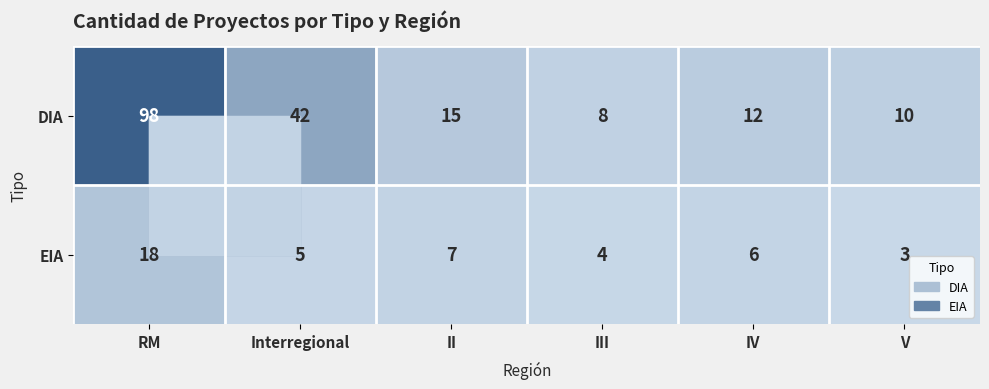

Count the number of data series in this chart.

2